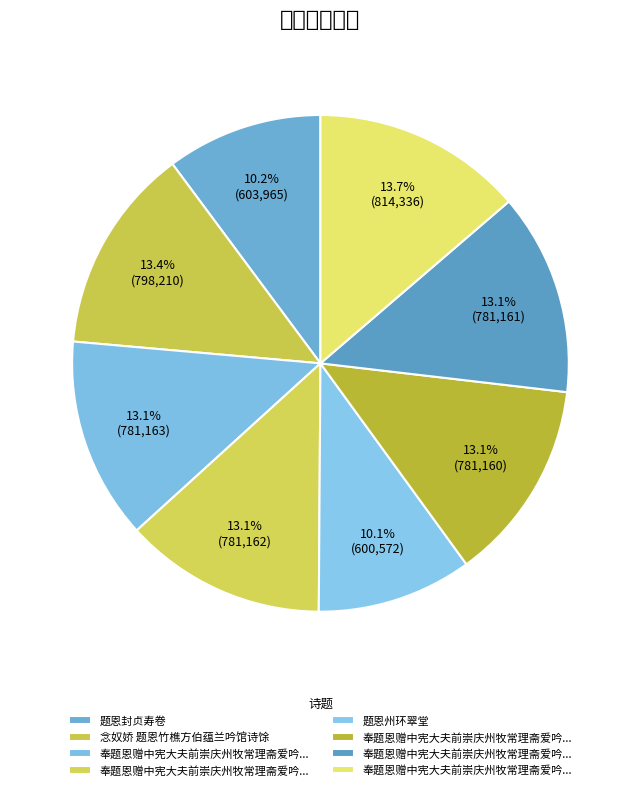

Rank the categories by value from highest to lowest.

奉题恩赠中宪大夫前崇庆州牧常理斋爱吟草, 念奴娇 题恩竹樵方伯蕴兰吟馆诗馀, 奉题恩赠中宪大夫前崇庆州牧常理斋爱吟草 其四, 奉题恩赠中宪大夫前崇庆州牧常理斋爱吟草 其三, 奉题恩赠中宪大夫前崇庆州牧常理斋爱吟草 其二, 奉题恩赠中宪大夫前崇庆州牧常理斋爱吟草 其一, 题恩封贞寿卷, 题恩州环翠堂